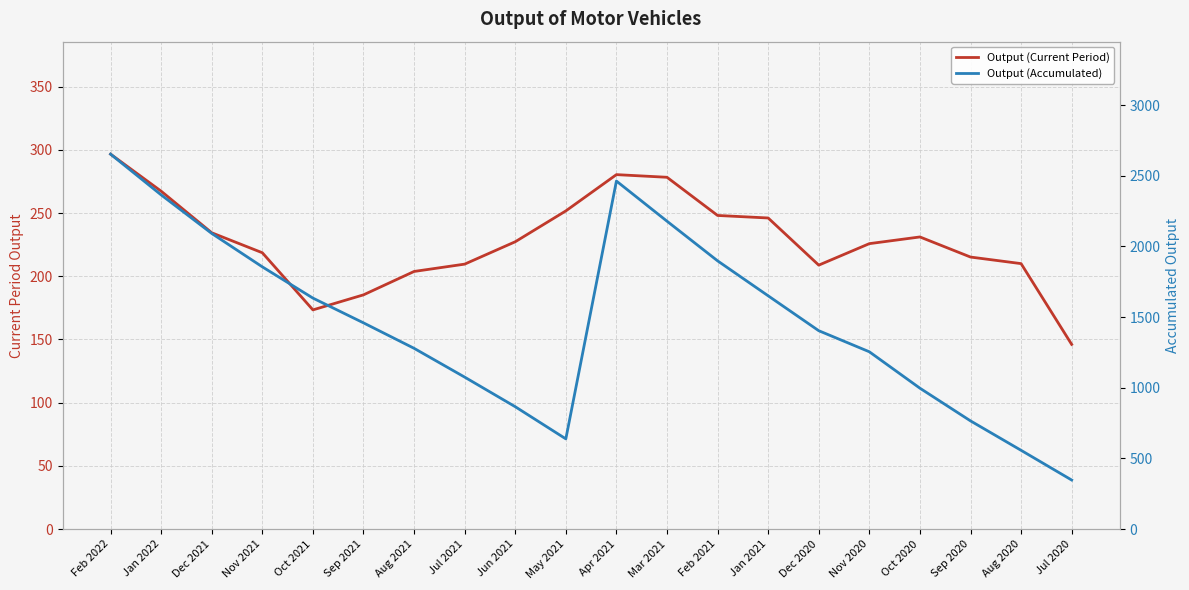

True or false: Output (Current Period) has a value of 278.3 at Mar 2021.

True